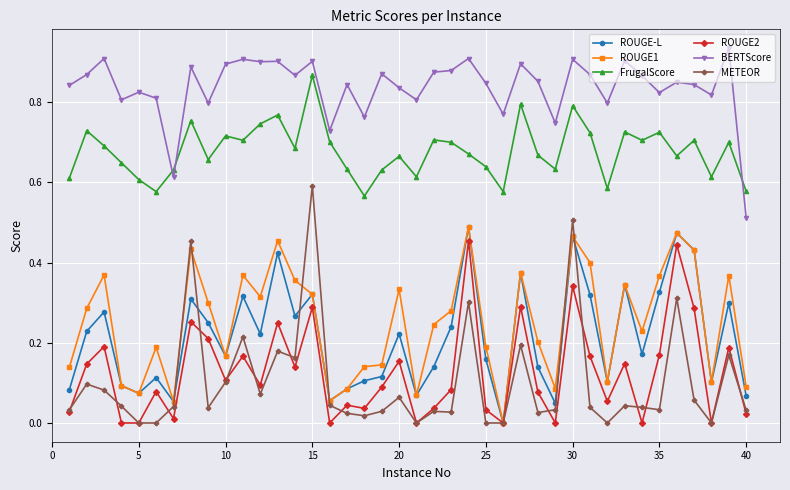

Count the number of data series in this chart.

6